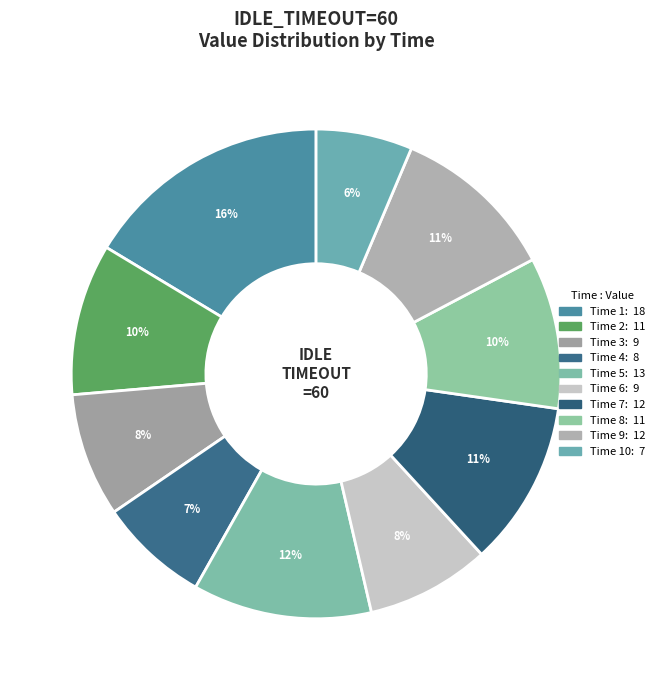

How many slices are in this pie chart?

10